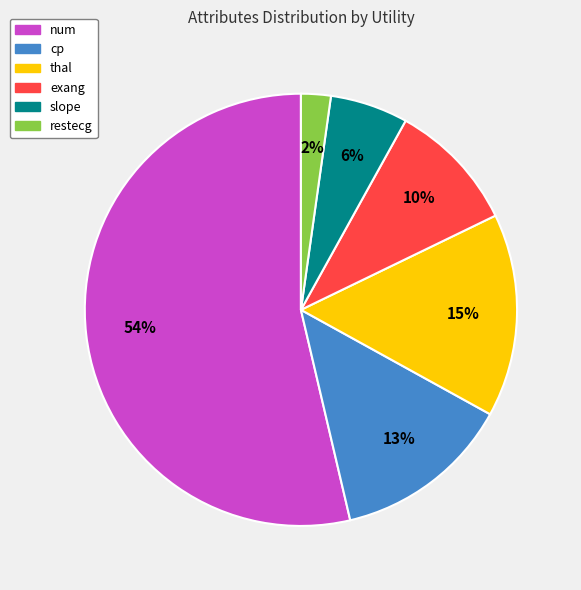

To the nearest percent, what is the average slice percentage?

17%